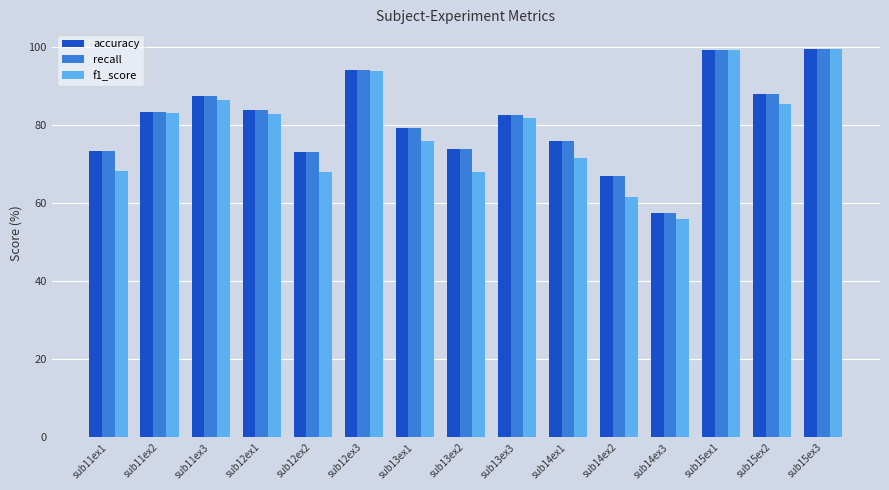

Which series changed the most between sub12ex1 and sub15ex1?

f1_score